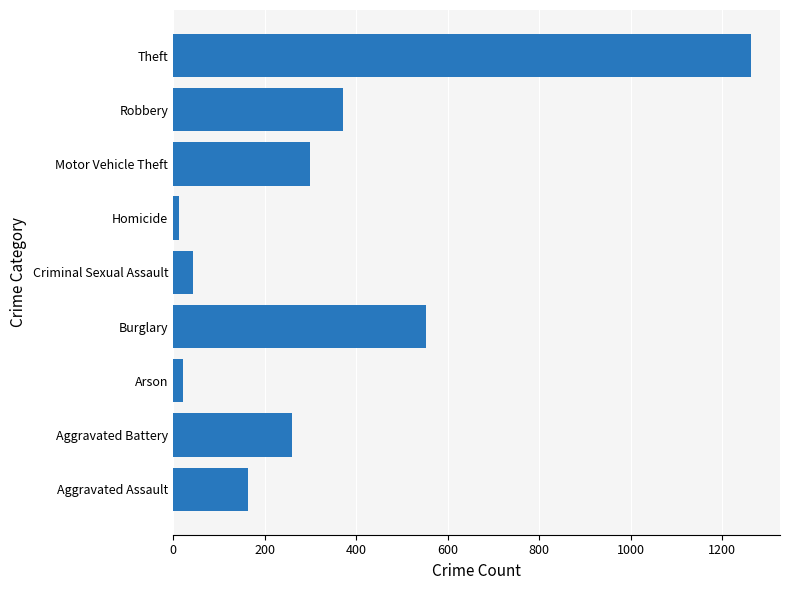

The value at Criminal Sexual Assault is 43. True or false?

True